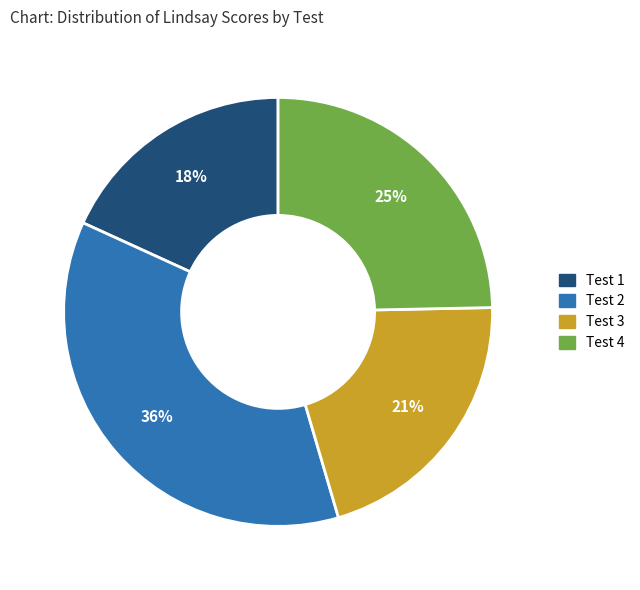

How many slices are in this pie chart?

4